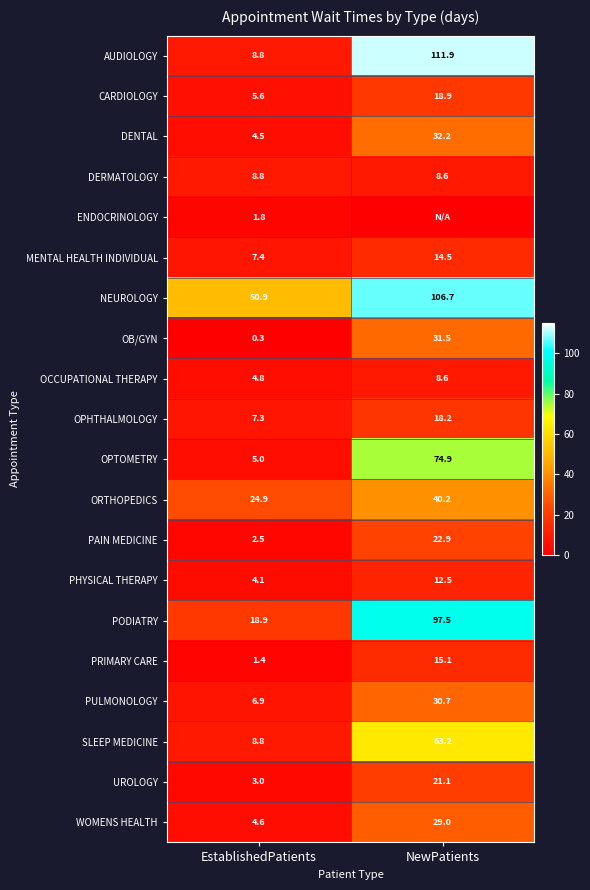

What is the highest value of the PAIN MEDICINE series?

22.9